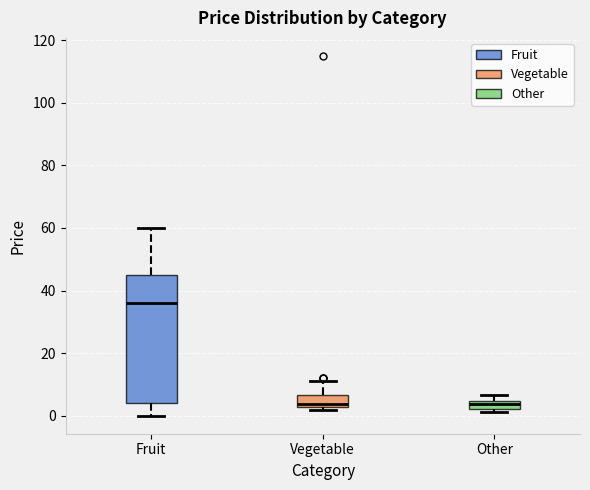

Which box is the tallest, from its lower edge to its upper edge?

Fruit